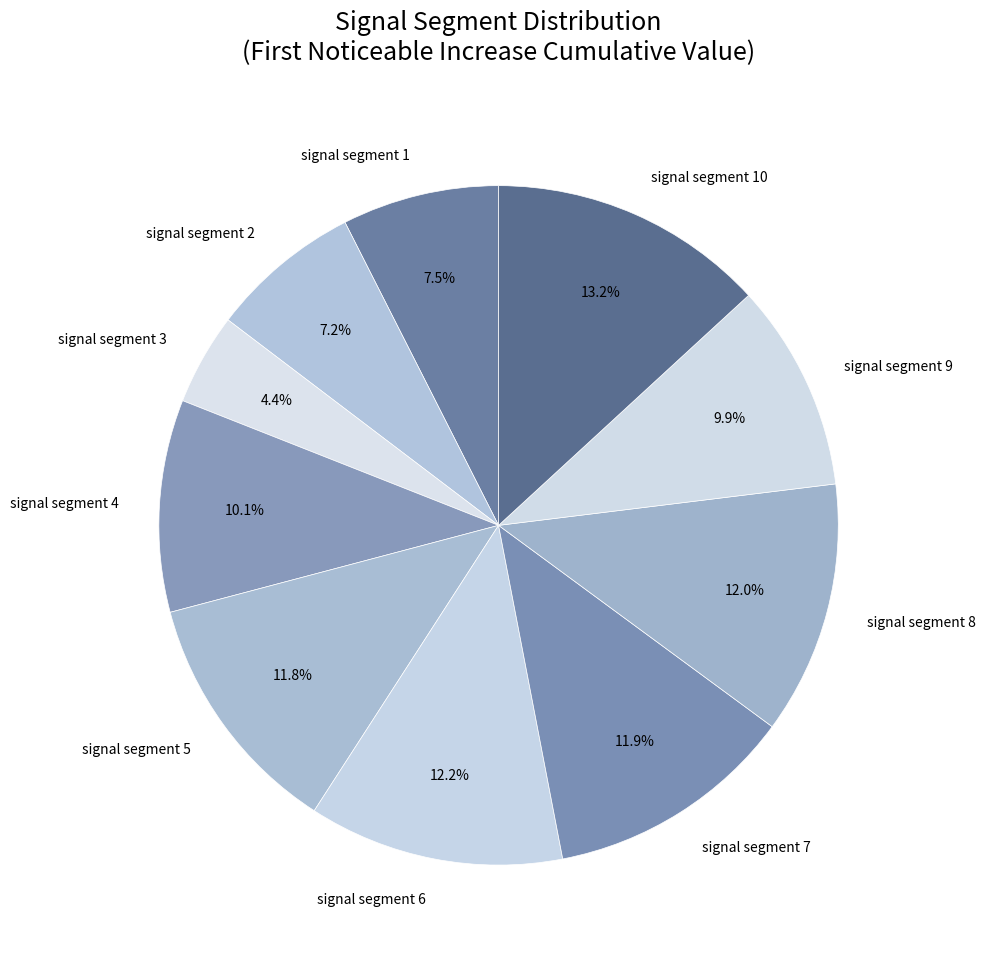

Which has a higher value, signal segment 6 or signal segment 3?

signal segment 6